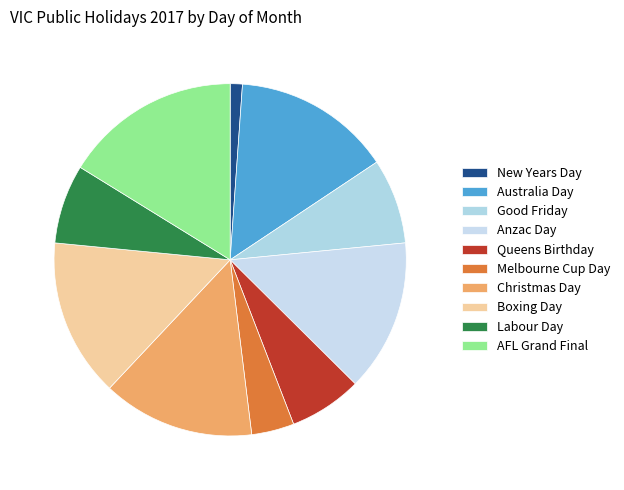

How many slices are in this pie chart?

10